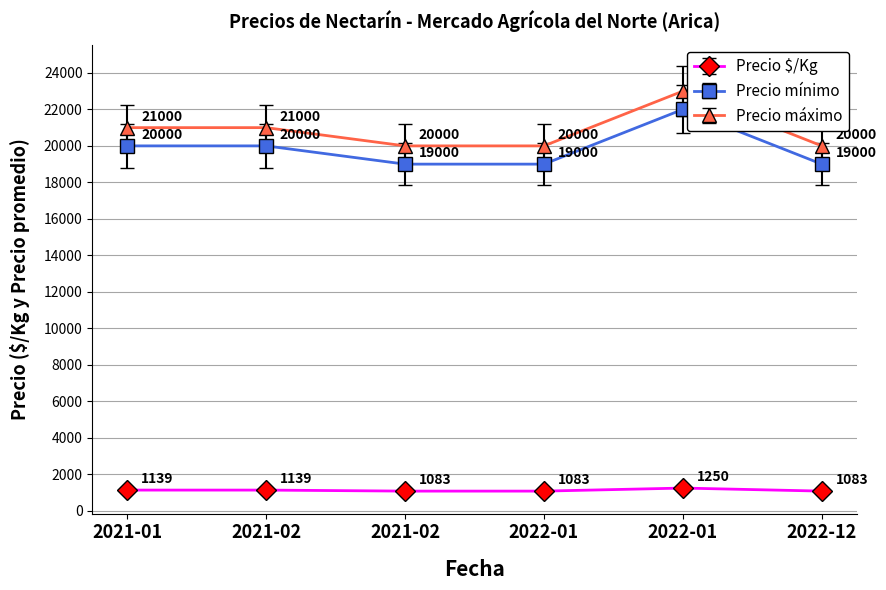

What is the smallest value displayed?

1083